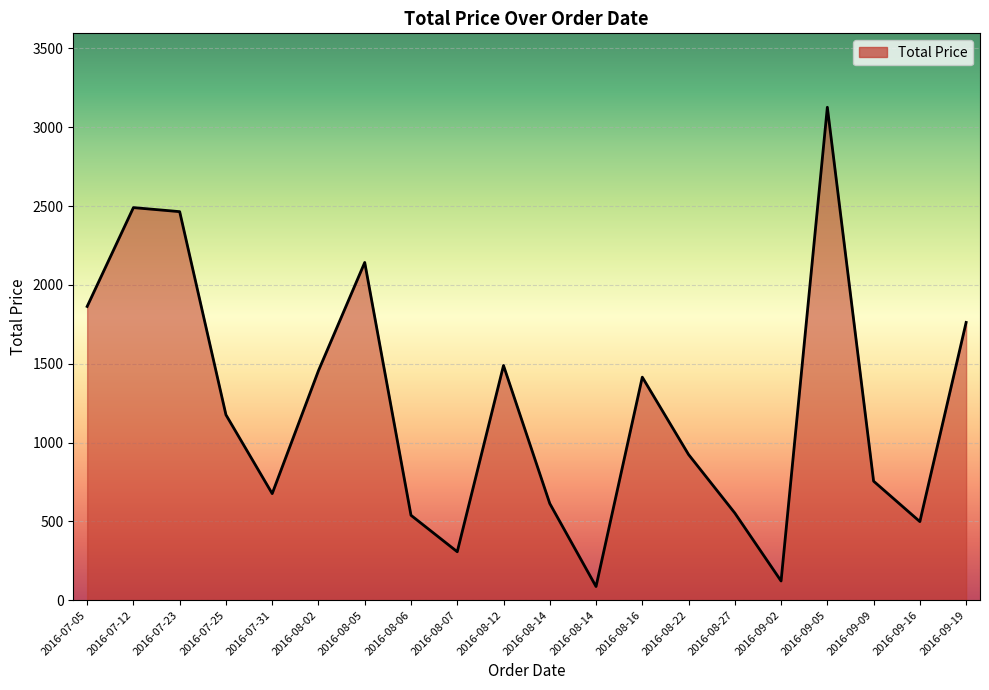

Does the chart display data point markers on the line(s)?

No